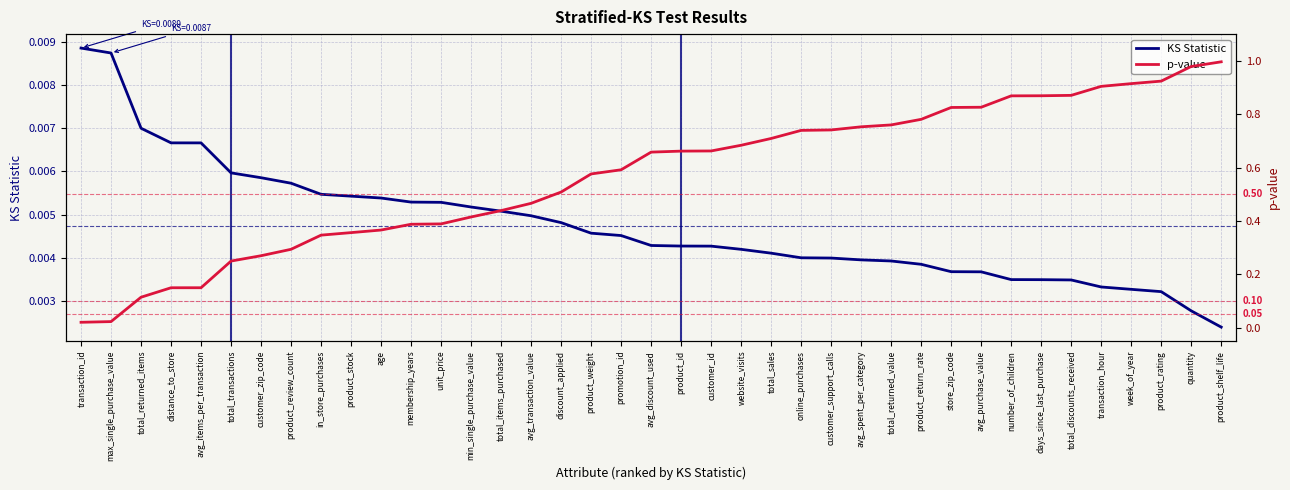

Which category has the highest value in the p-value series?

product_shelf_life